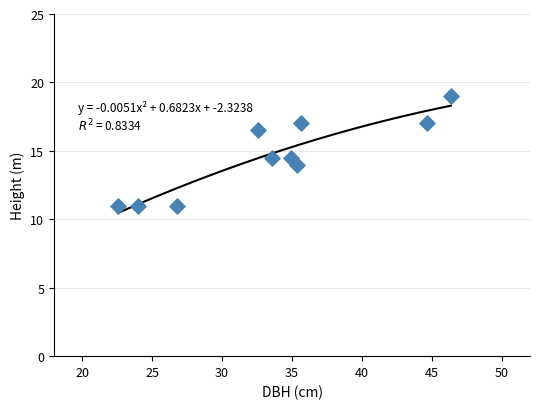

What is the average Y value?

14.6